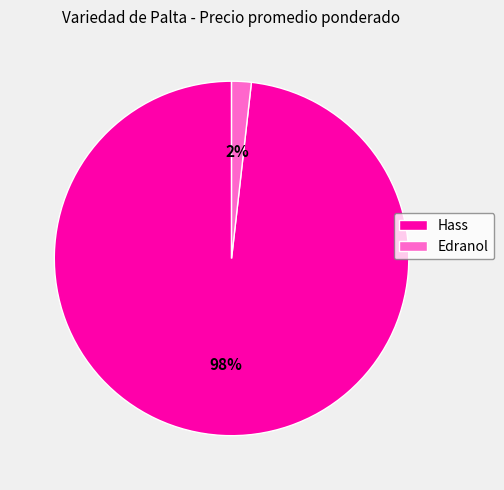

Count the number of slices in the pie.

2